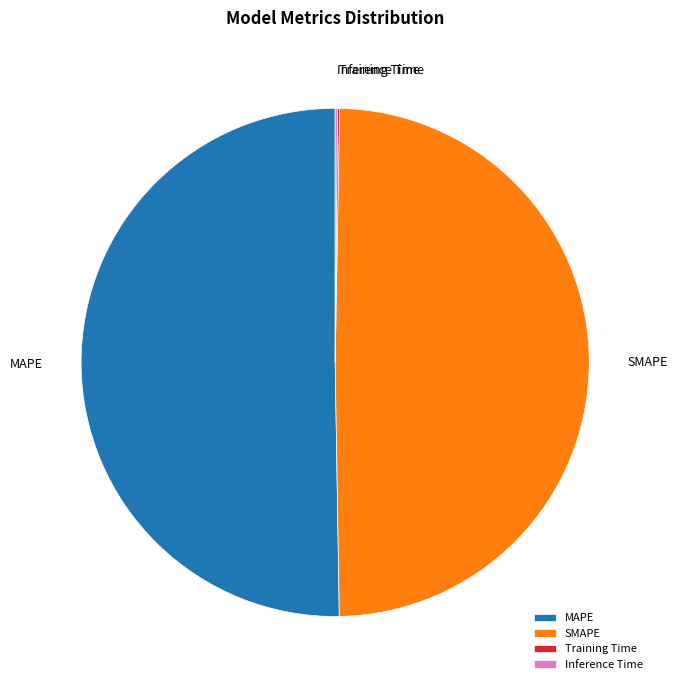

Which slice is the largest?

MAPE